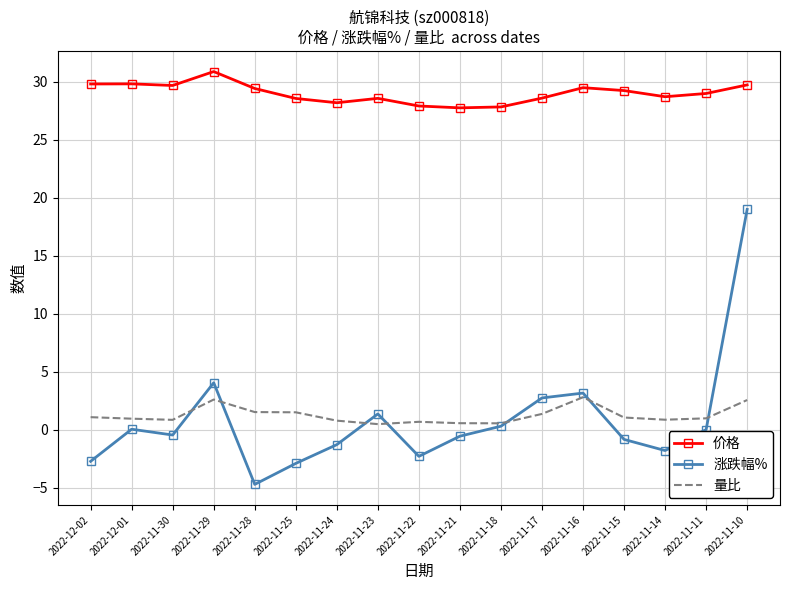

What is the difference between the second highest and minimum values in the 价格 series?

2.1